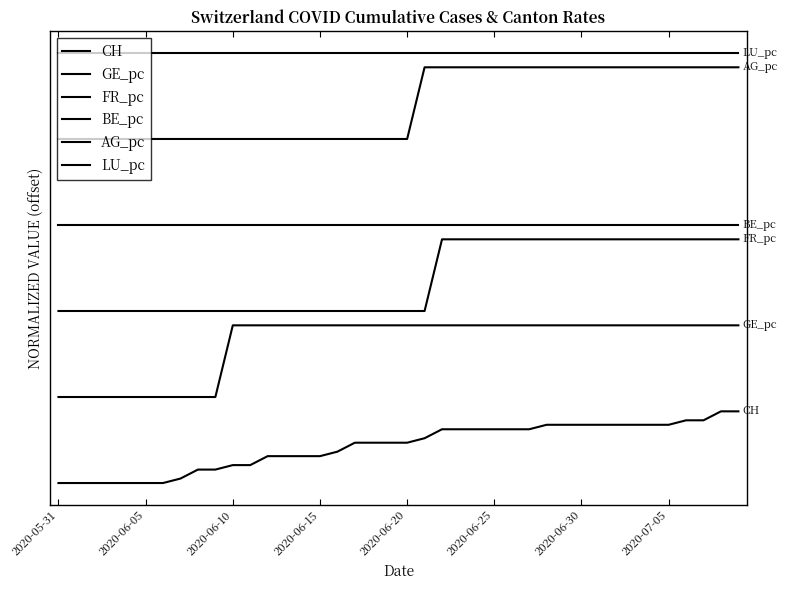

How many lines are shown in the chart?

6